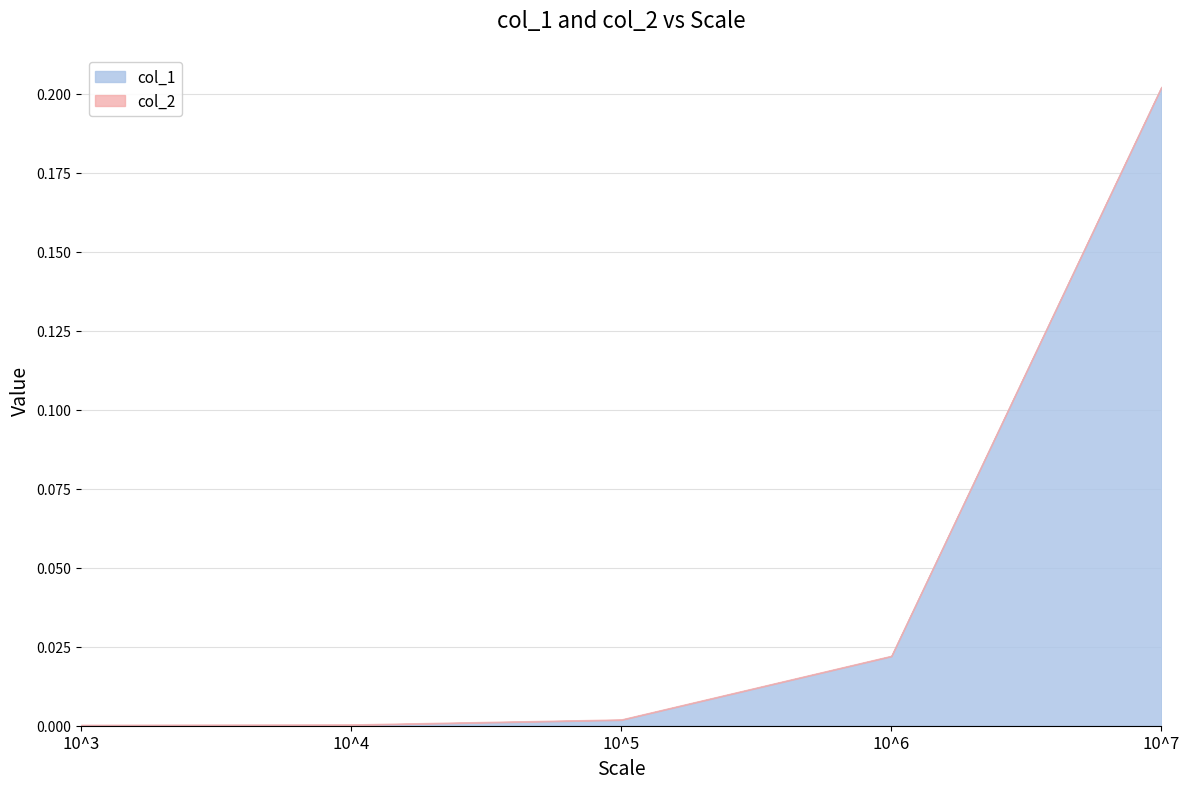

List the labels in order of value, smallest first.

10^3, 10^4, 10^5, 10^6, 10^7